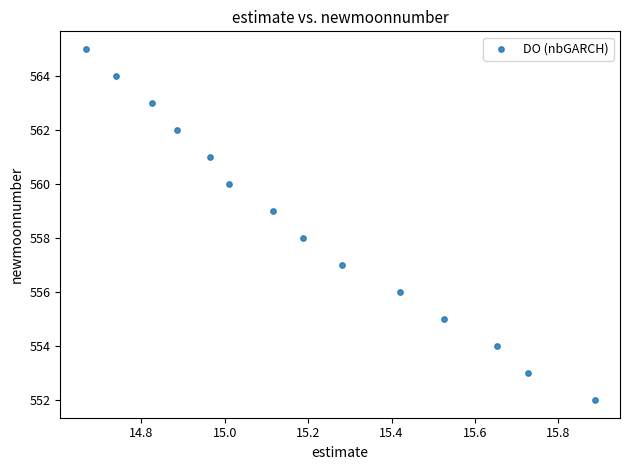

What is the range of Y values (max minus min)?

13